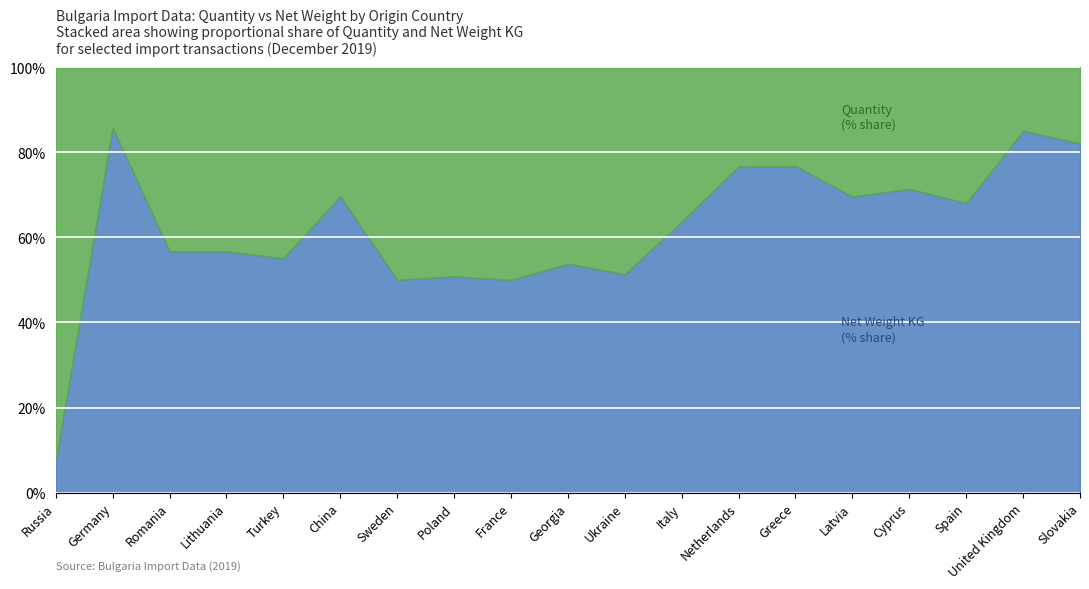

What is the total value across all series at Italy?

100.0